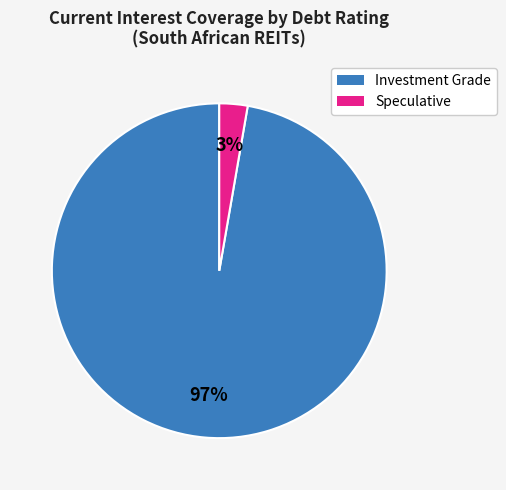

Does any single category account for the majority?

Yes